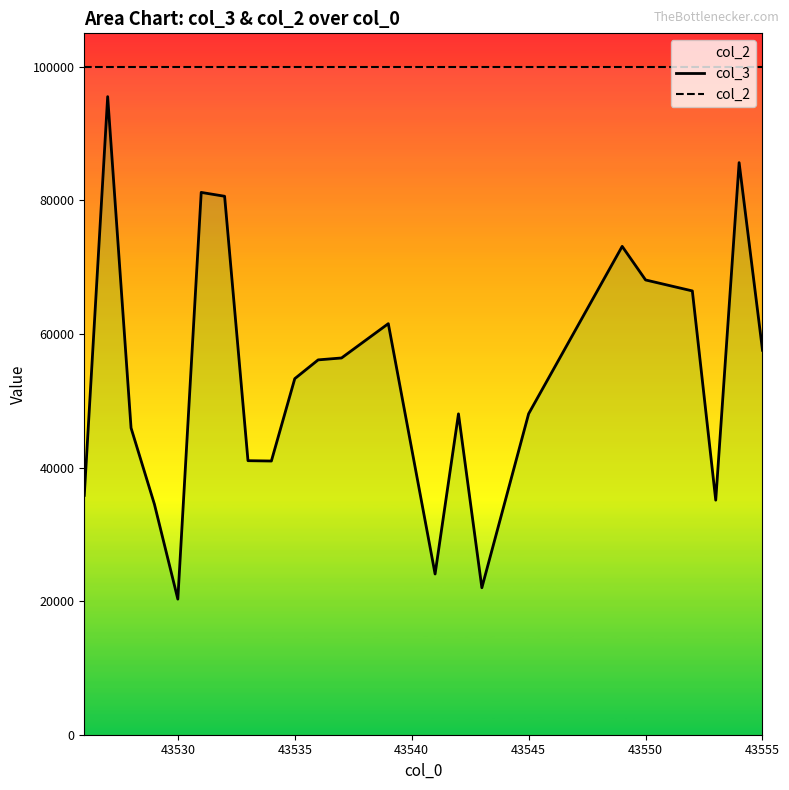

What is the value of the col_3 point at the 21st from the left?

35116.2